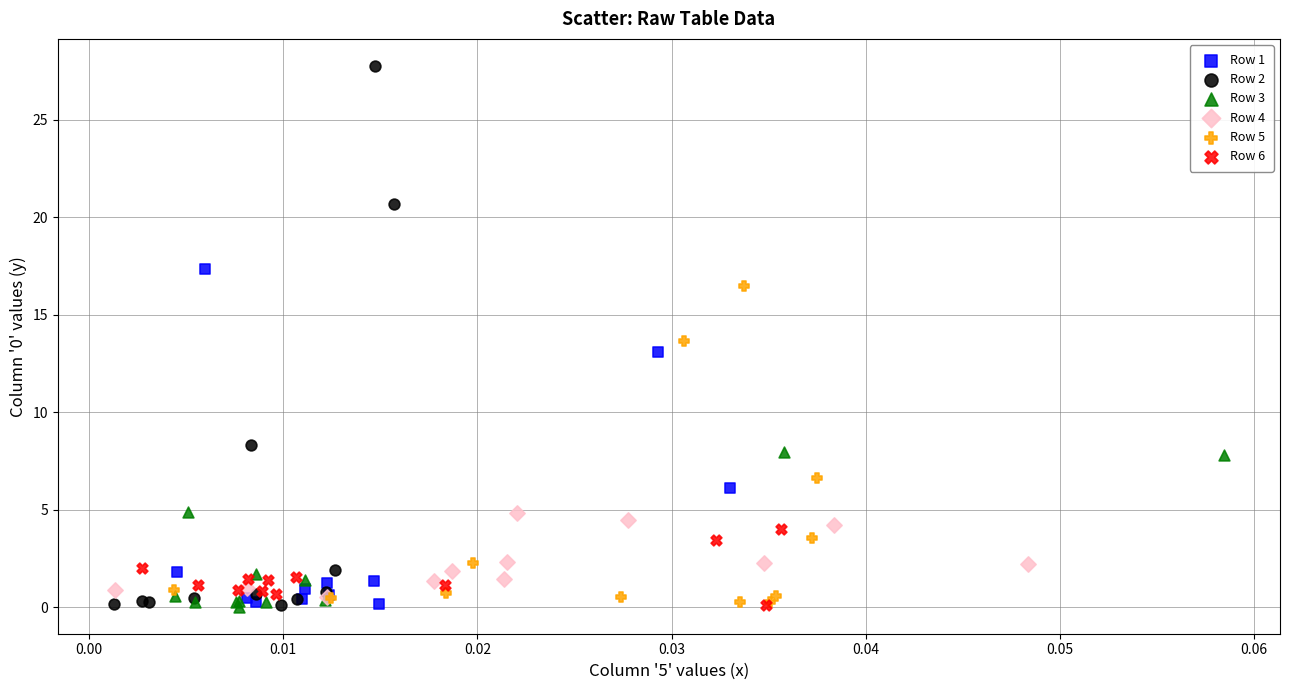

Which series has the largest Y range (max minus min)?

Row 2